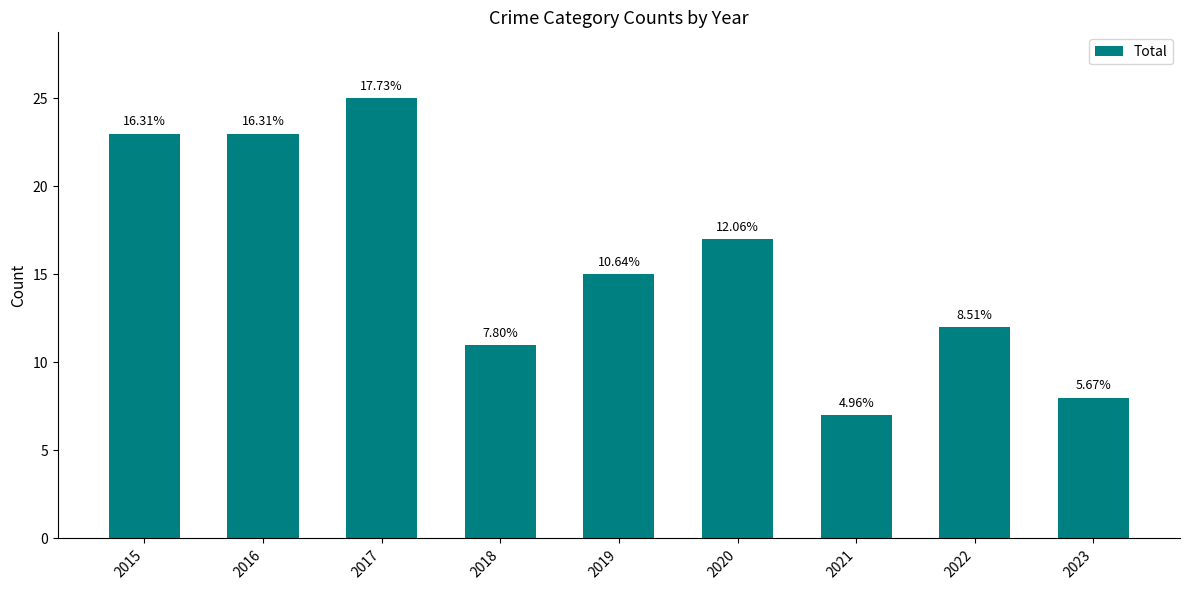

At which category does the chart reach its minimum across all series?

2021